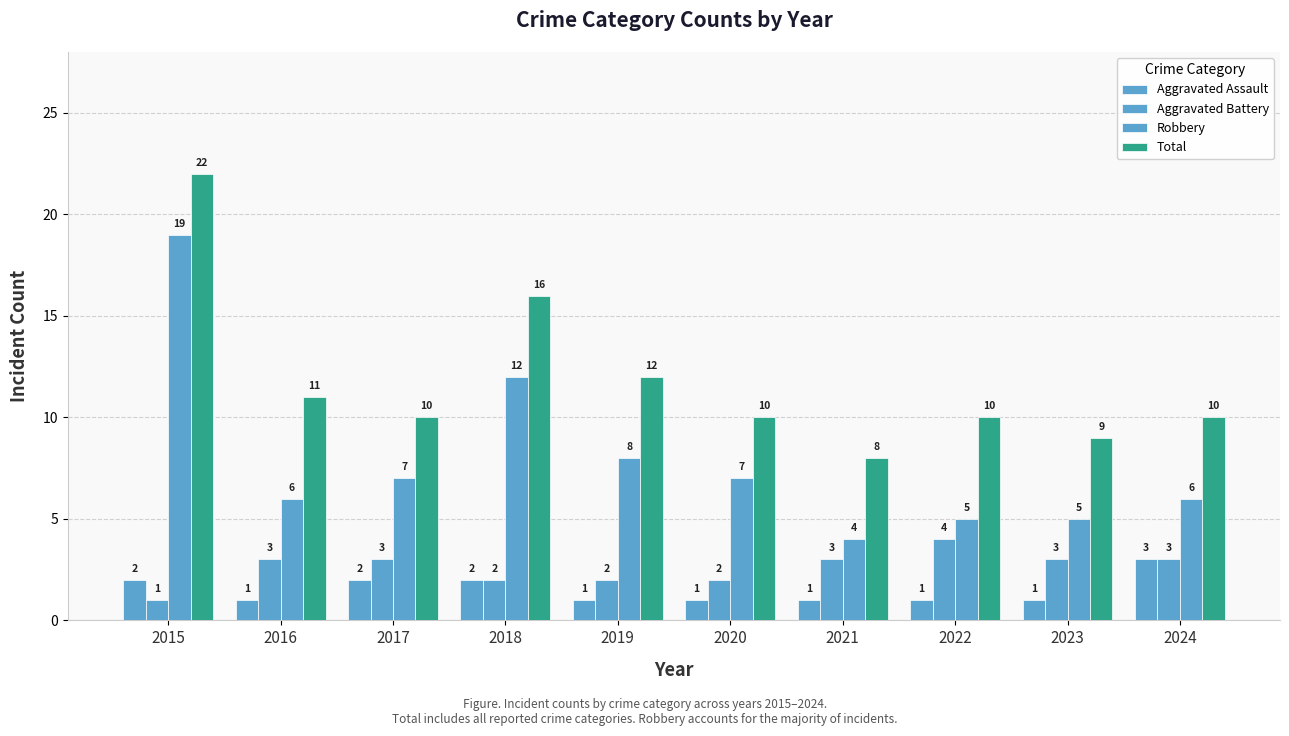

What is the sum of the Aggravated Assault values at 2017 and 2021?

3